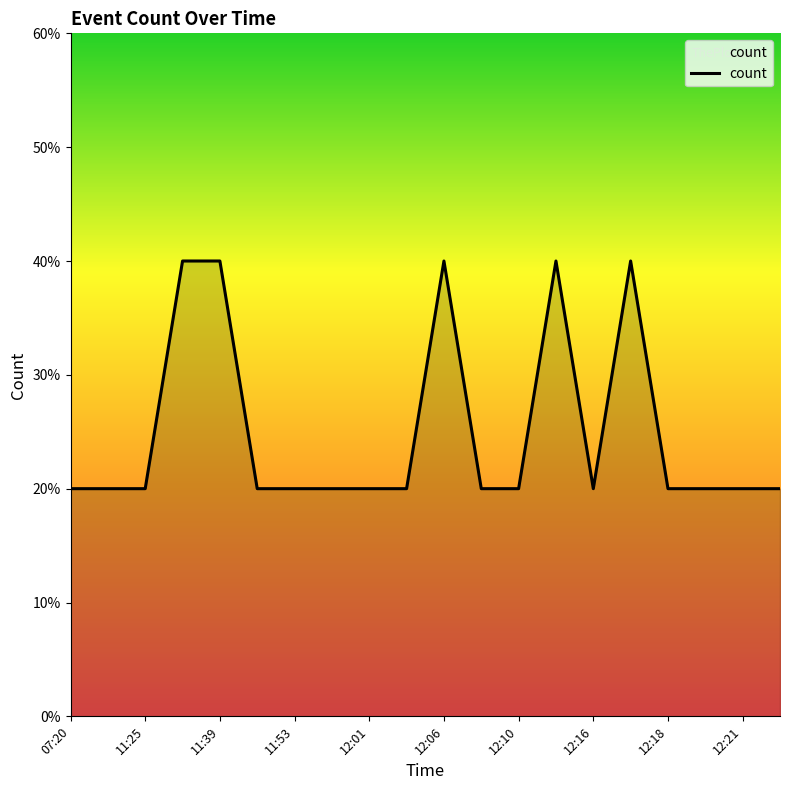

At which label is the value closest to 1?

07:20